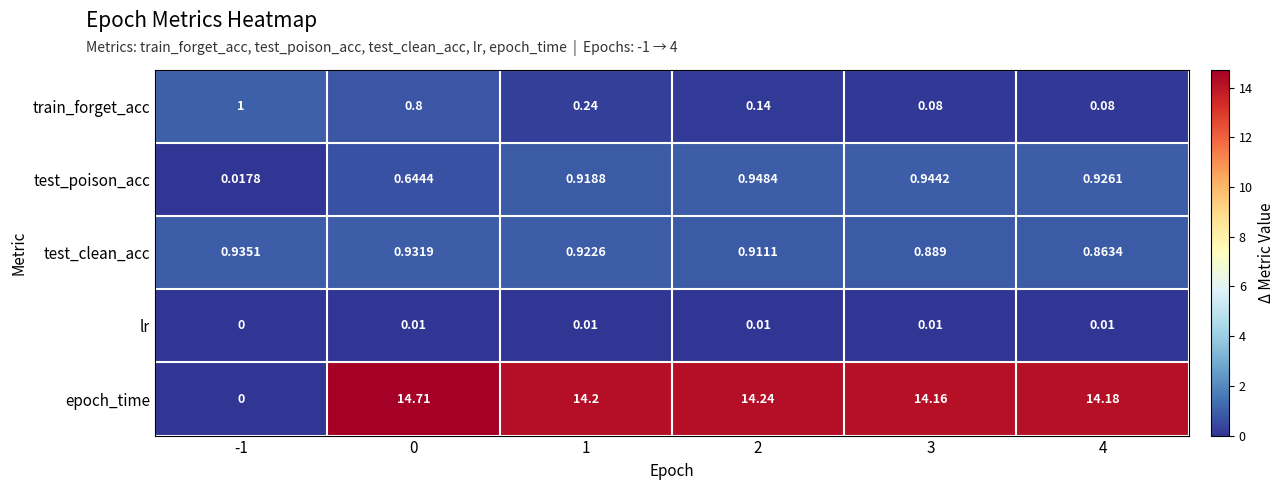

Which series changed the most between 3 and 4?

test_clean_acc